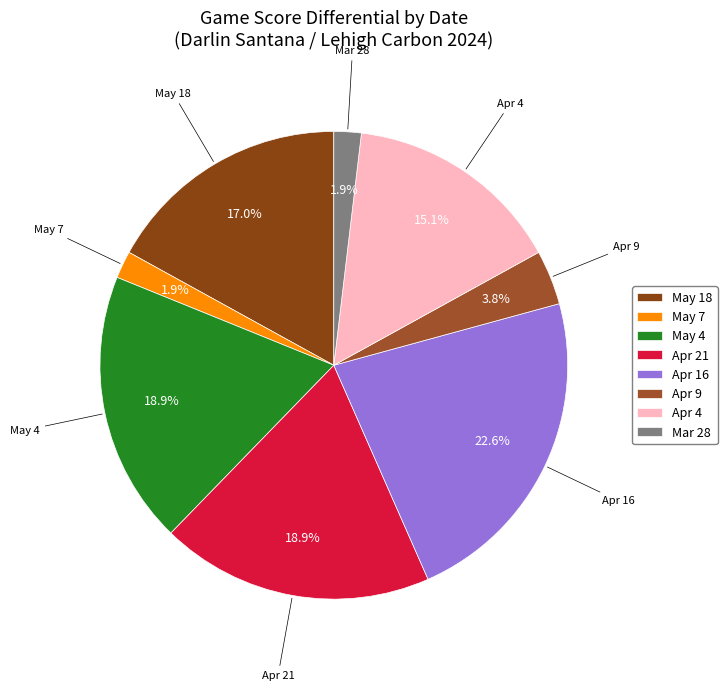

What is the largest slice in the pie chart?

Apr 16